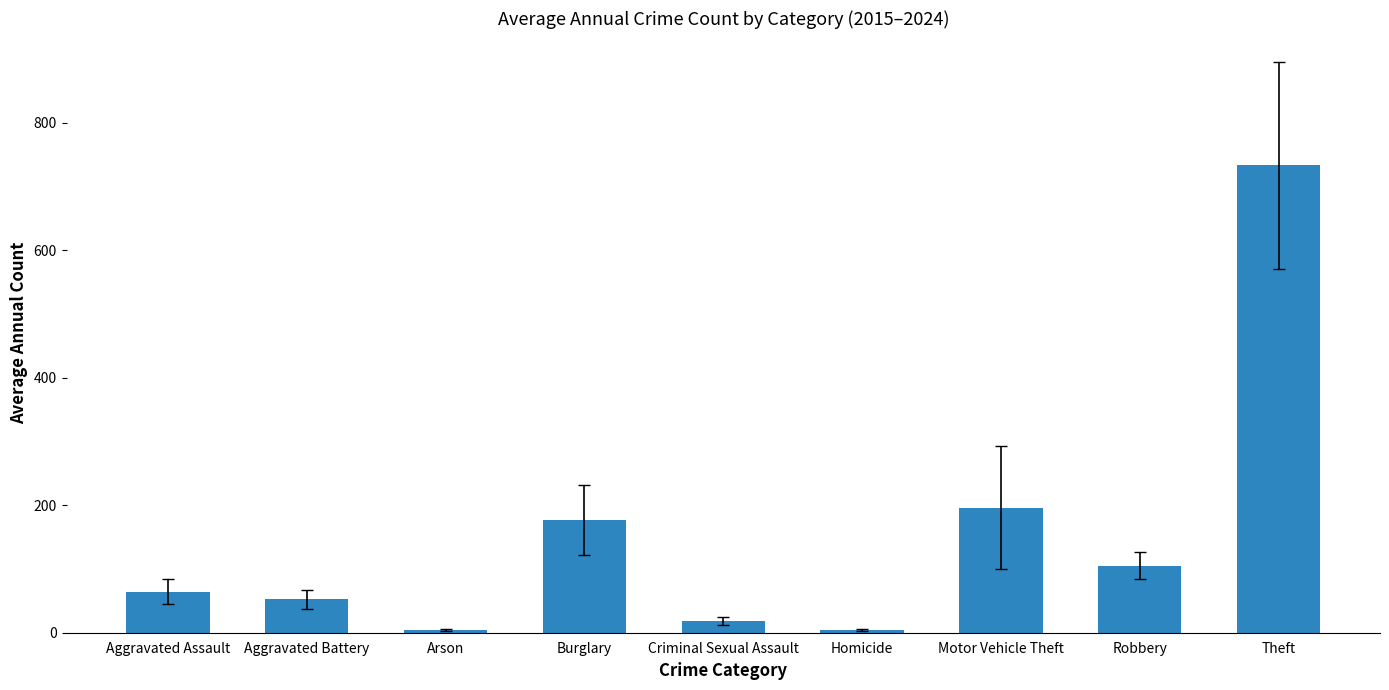

At which label is the value closest to 368?

Motor Vehicle Theft